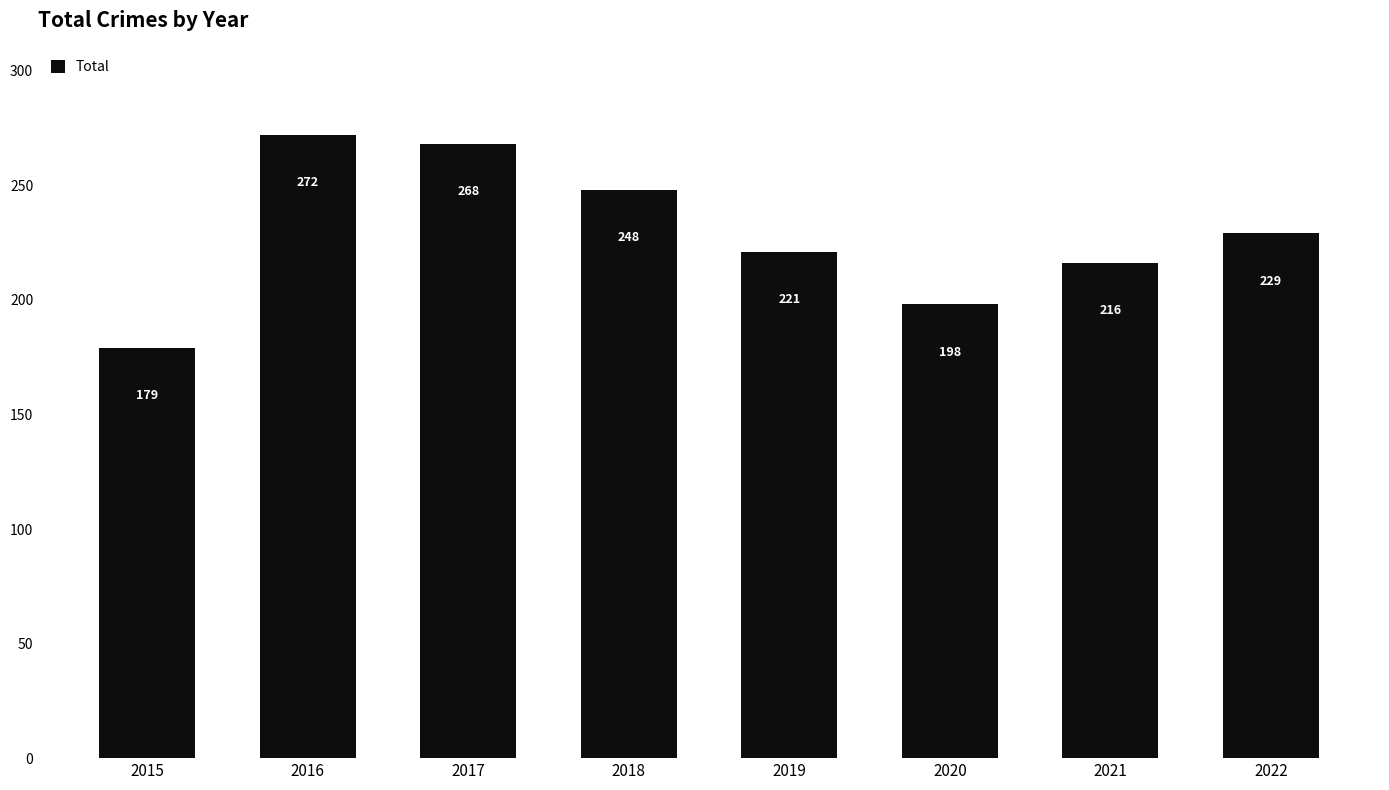

True or false: the data shows 248 at 2018.

True